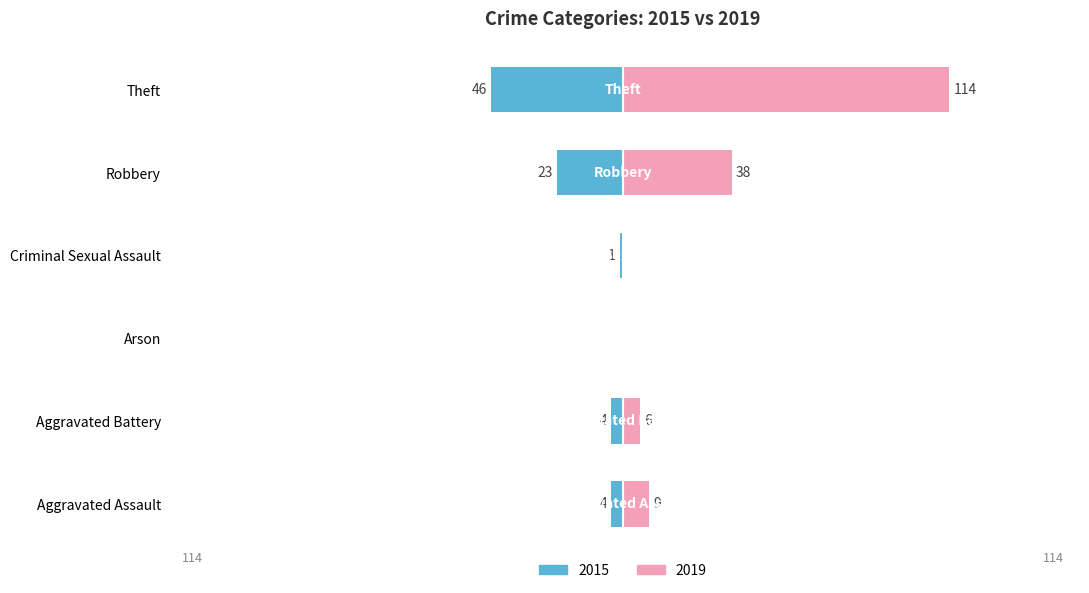

Is it true that 2017 equals 2 at Criminal Sexual Assault?

False